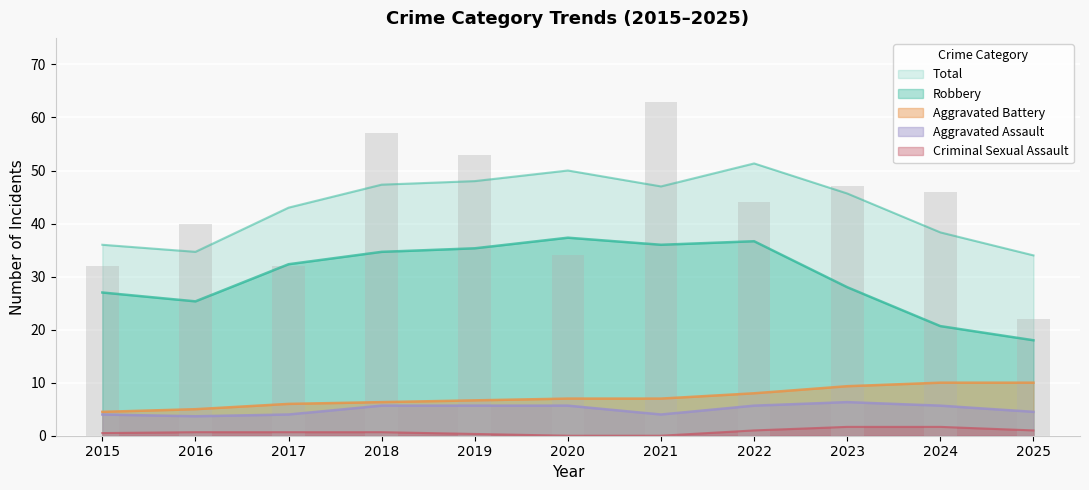

What are all the series names shown in the legend?

Robbery, Aggravated Battery, Aggravated Assault, Criminal Sexual Assault, Total